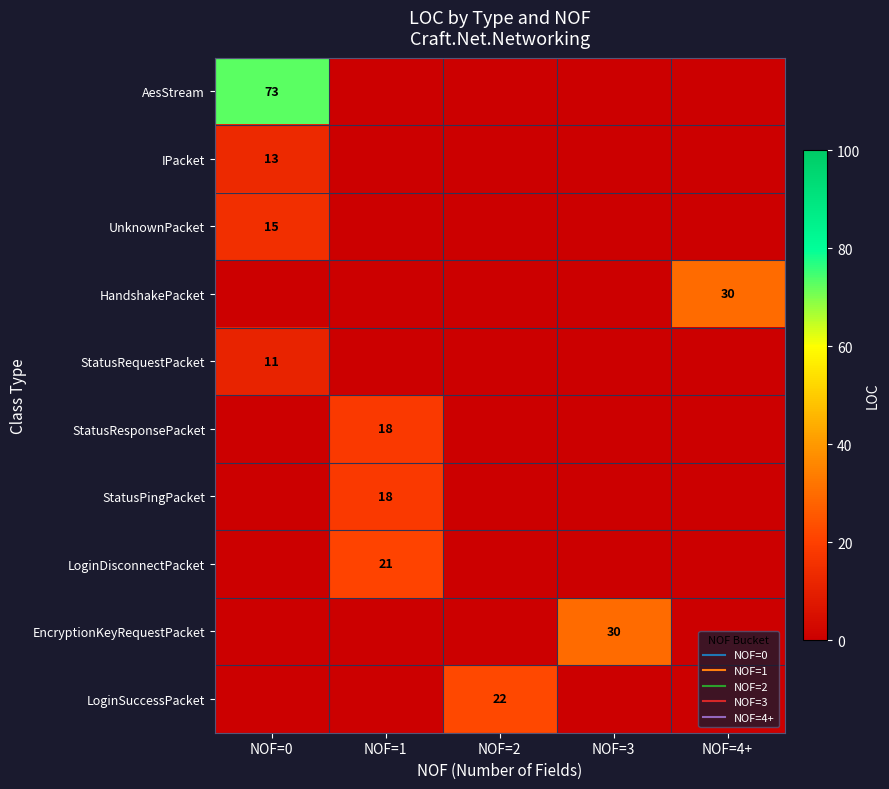

The value of HandshakePacket at NOF=0 is 0. True or false?

True